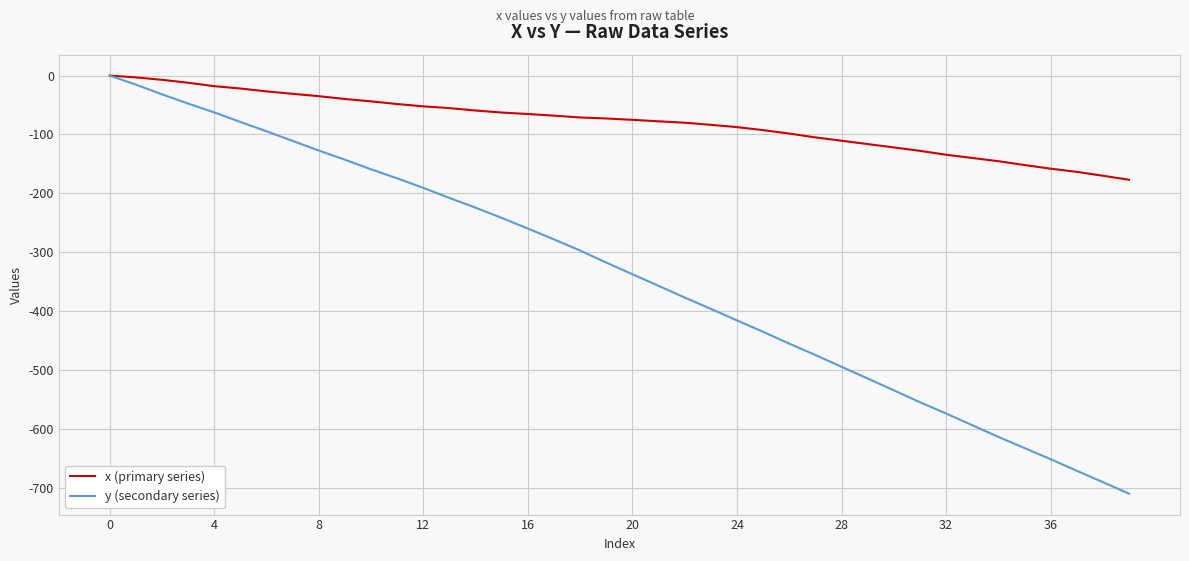

How many lines are shown in the chart?

2